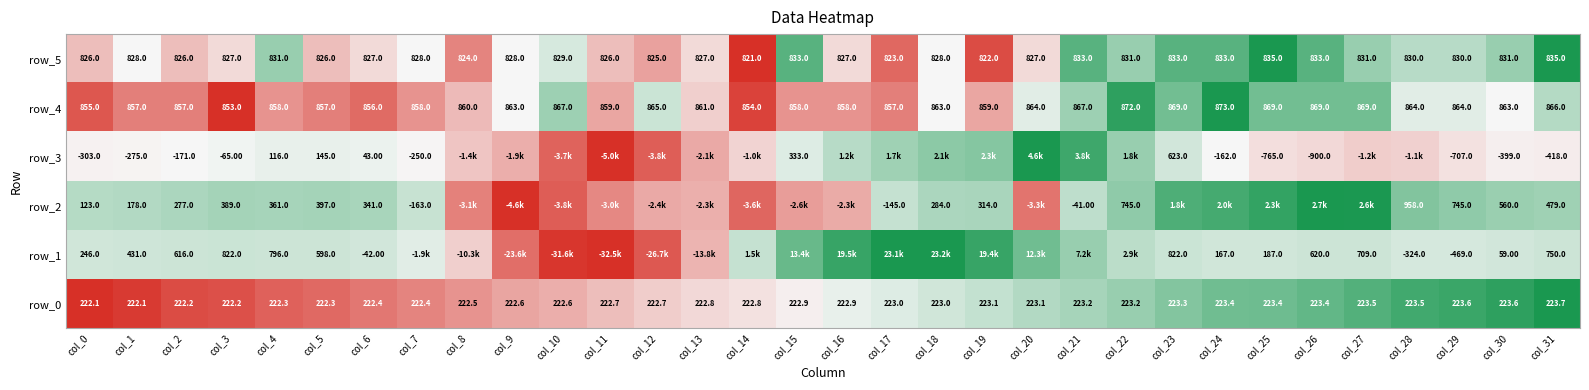

Where is row_4 nearest to the value 0?

col_3